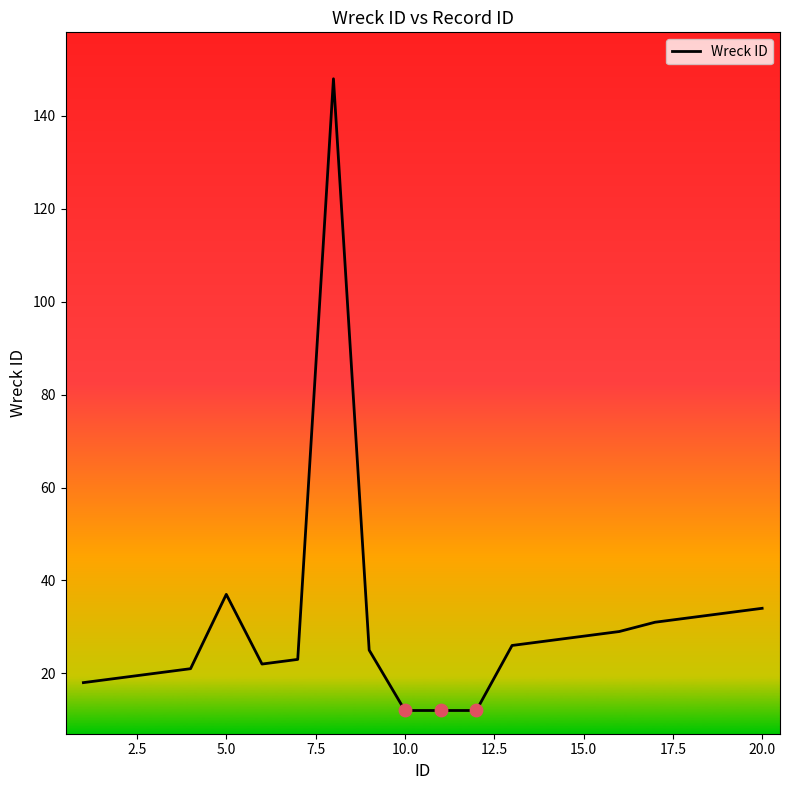

What is the difference between the maximum and minimum values?

136